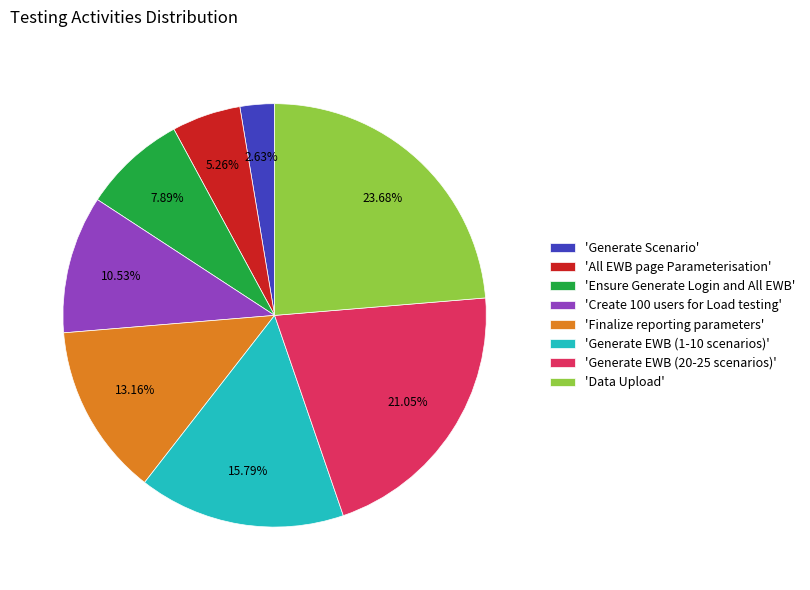

Which category has the biggest portion of the pie?

'Data Upload'